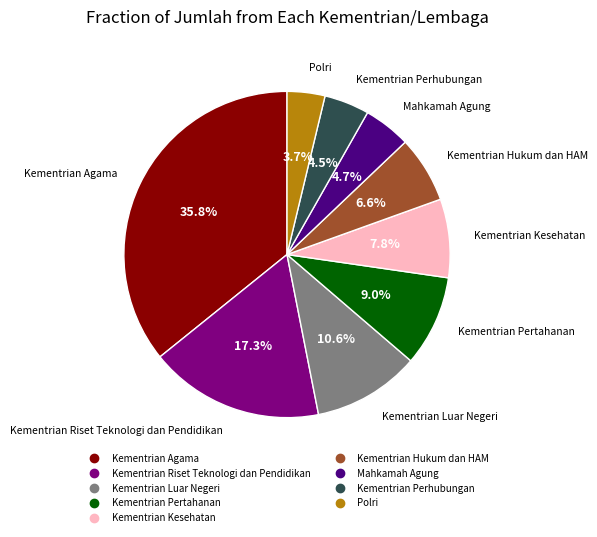

Approximately how many times larger is the value at Kementrian Pertahanan compared to Kementrian Kesehatan?

1.2